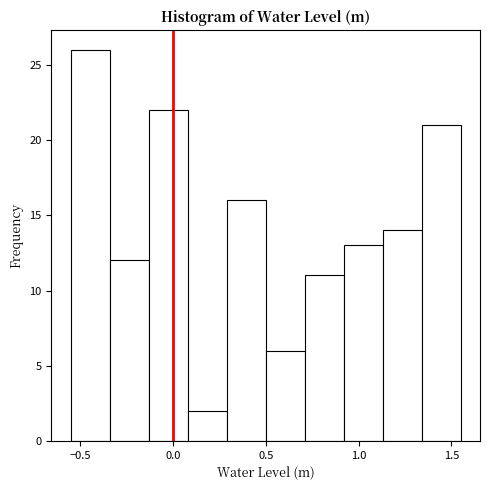

Reading left to right, list every bar in this chart as the range it spans on the x-axis followed by its height. Neither the bar edges nor the heights are printed on the chart, so give them approximately, as read against the axes.

-0.55 to -0.35: 26
-0.35 to -0.15: 12
-0.15 to 0.10: 22
0.10 to 0.30: 2
0.30 to 0.50: 16
0.50 to 0.70: 6
0.70 to 0.90: 11
0.90 to 1.15: 13
1.15 to 1.35: 14
1.35 to 1.55: 21